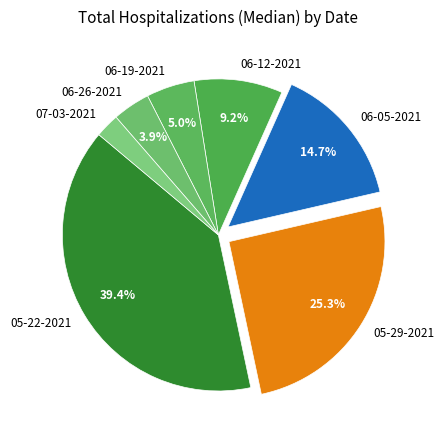

Does 05-22-2021 account for over 50% of the chart?

No